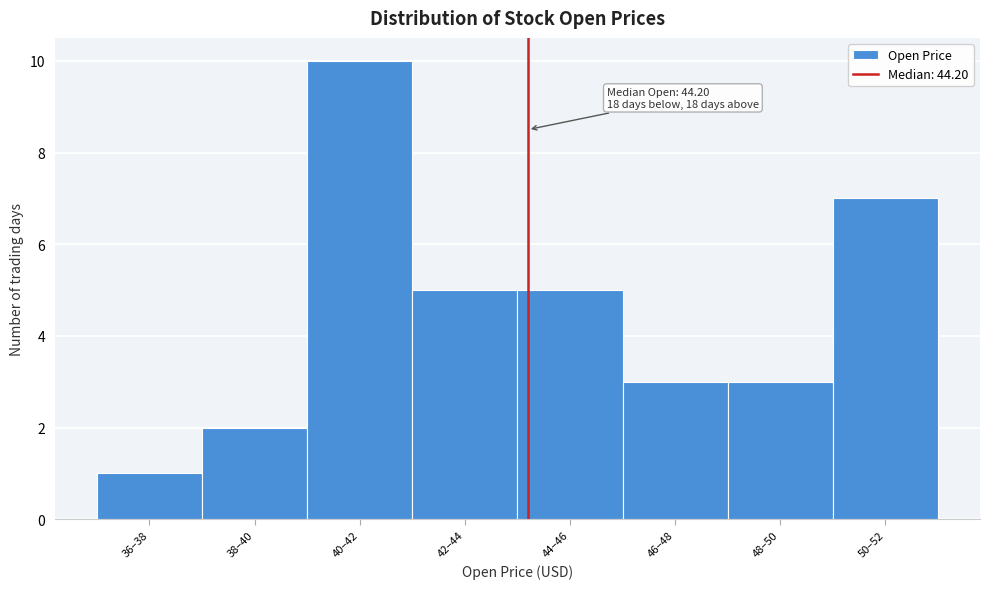

Reading right to left, what are all the values shown in this chart?

50–52=7	48–50=3	46–48=3	44–46=5	42–44=5	40–42=10	38–40=2	36–38=1